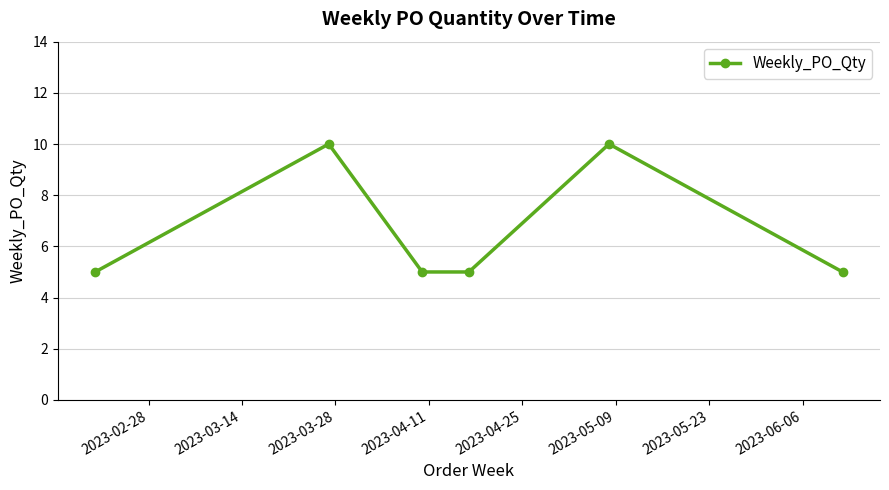

How many interior local peaks (higher than both neighbors) does the data have?

2